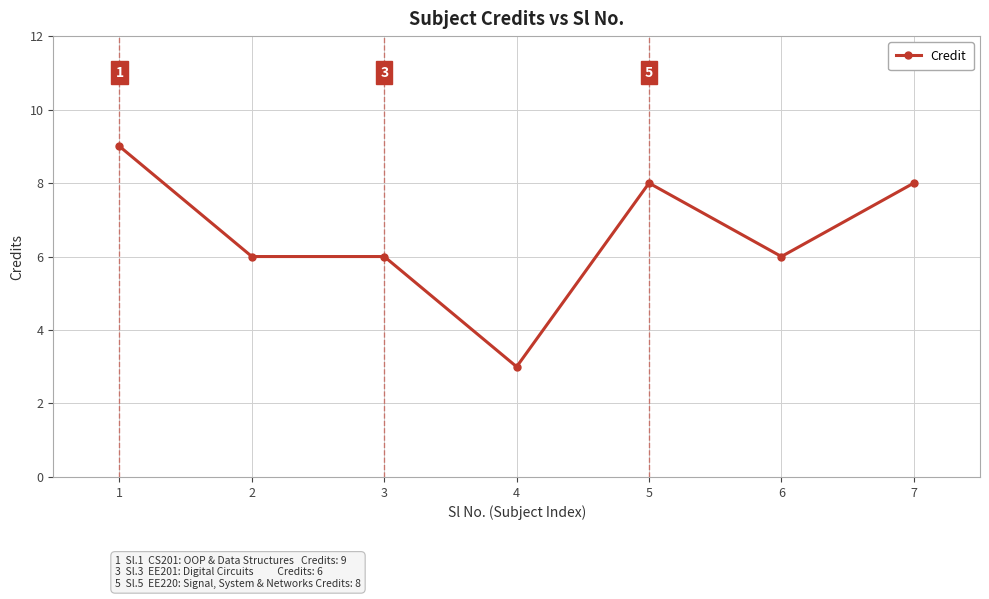

Which has a higher value, 4 or 7?

7